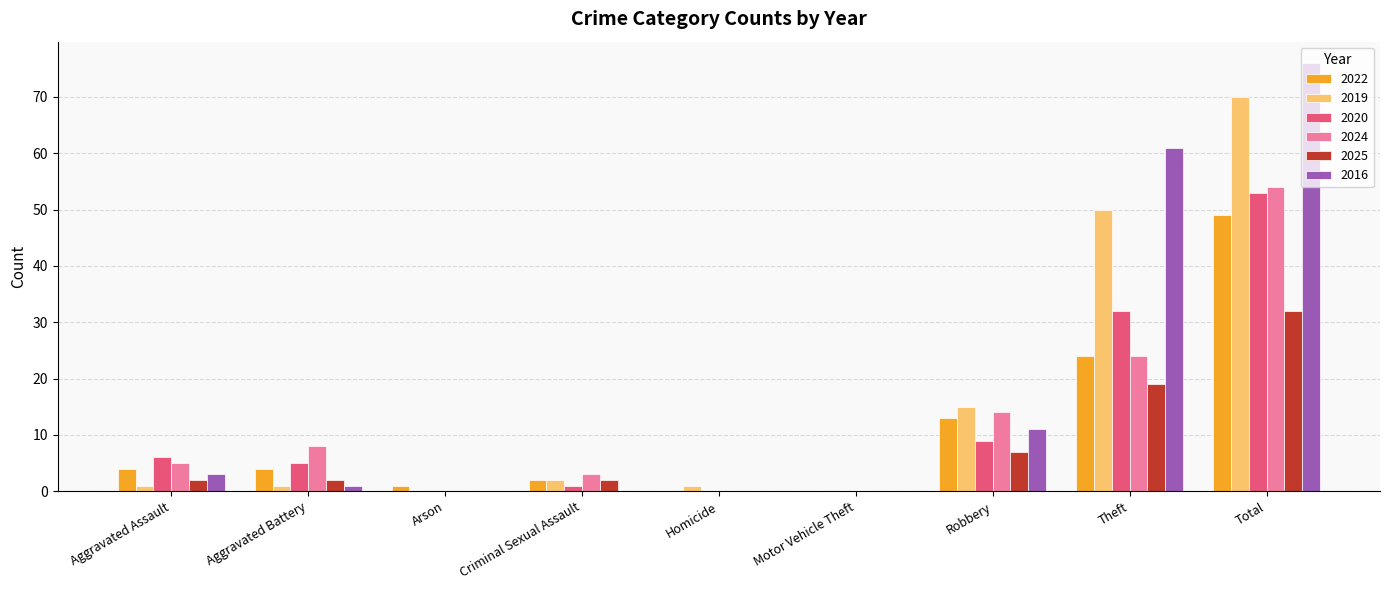

The value of 2022 at Criminal Sexual Assault is 2. True or false?

True